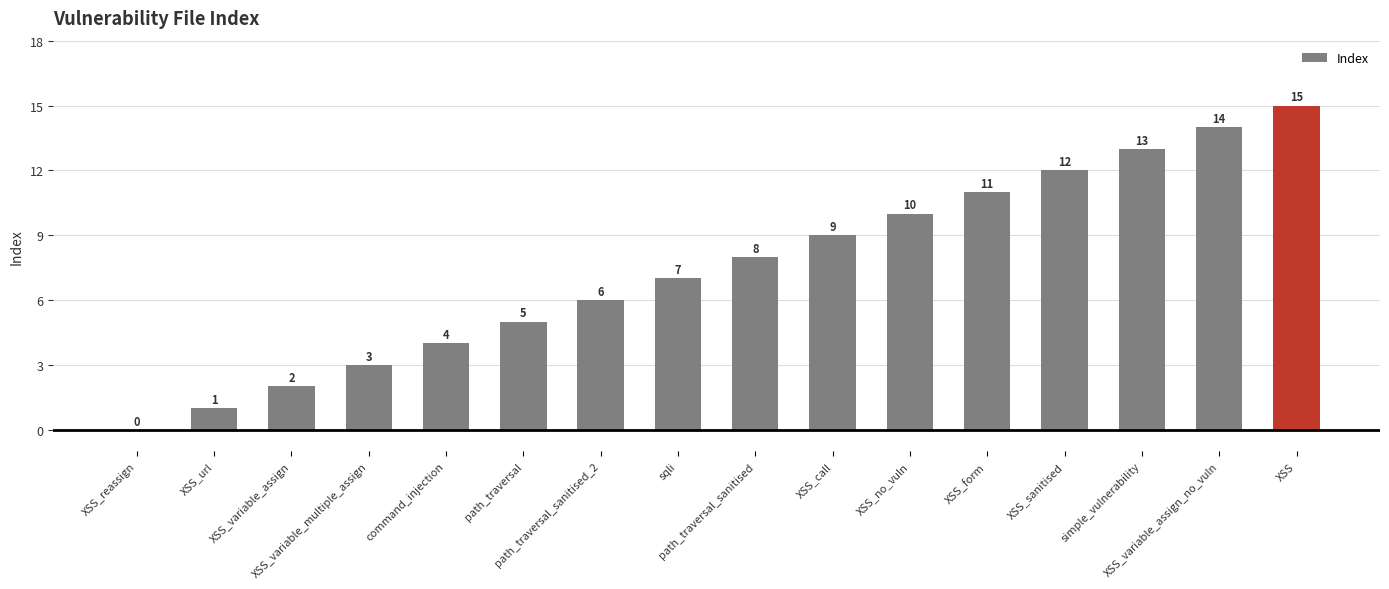

What is the sum of all values?

120